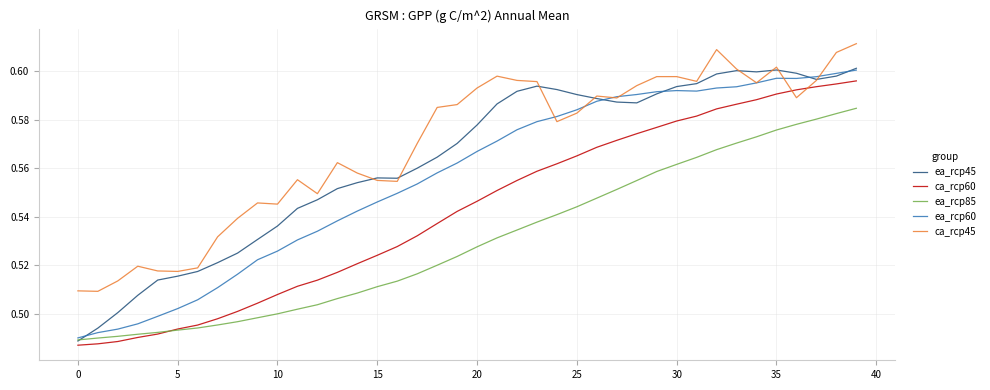

Rank the series by their average value, from lowest to highest.

ea_rcp85, ca_rcp60, ea_rcp60, ea_rcp45, ca_rcp45